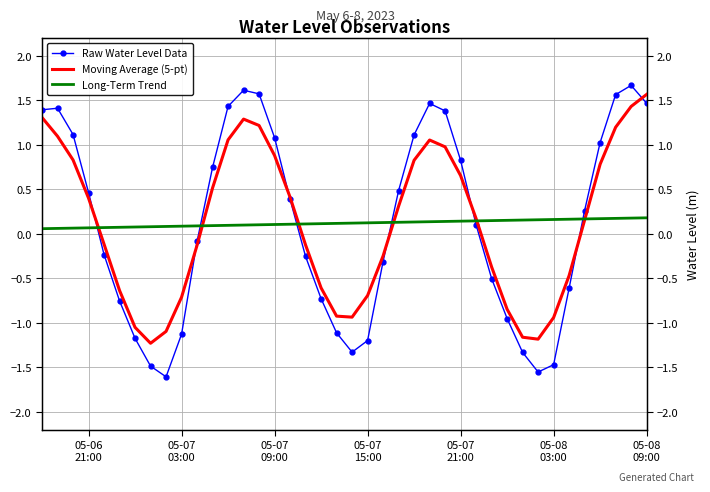

True or false: Raw Water Level Data has more than 0 points higher than both neighbors.

True